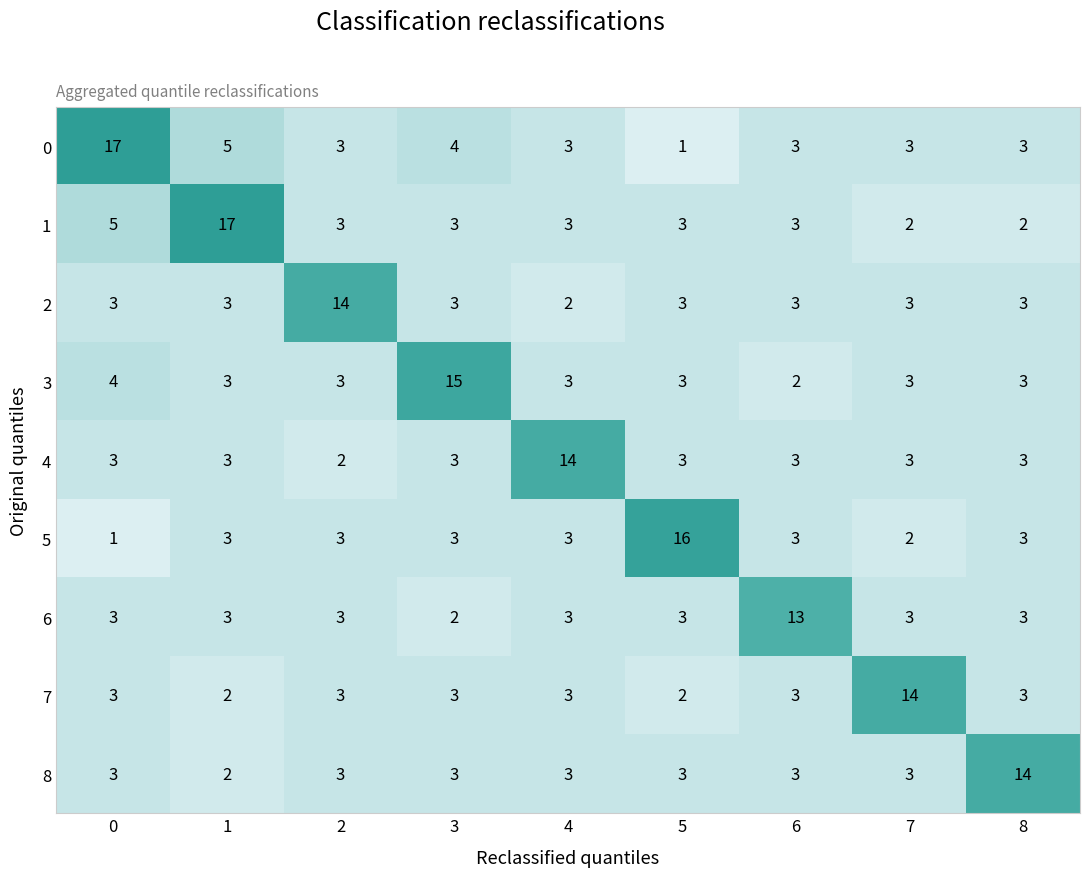

What is the maximum value for 4?

14